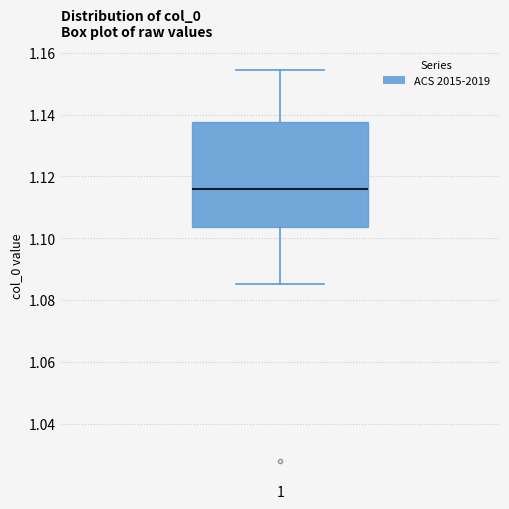

Transcribe this box plot: give where the median line is, the range the box spans, and where the two whiskers end, as read against the y-axis. The values are not printed on the chart, so give them approximately, as read against the axis.

median 1.116, box 1.104 to 1.138, whiskers 1.086 to 1.154